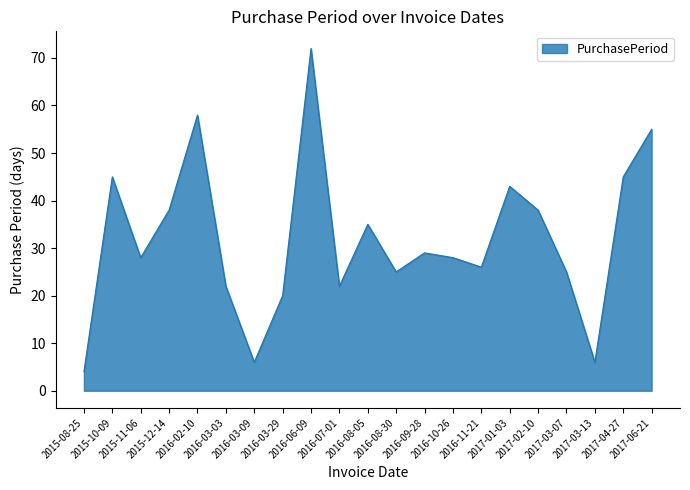

What is the maximum value shown in the chart?

72